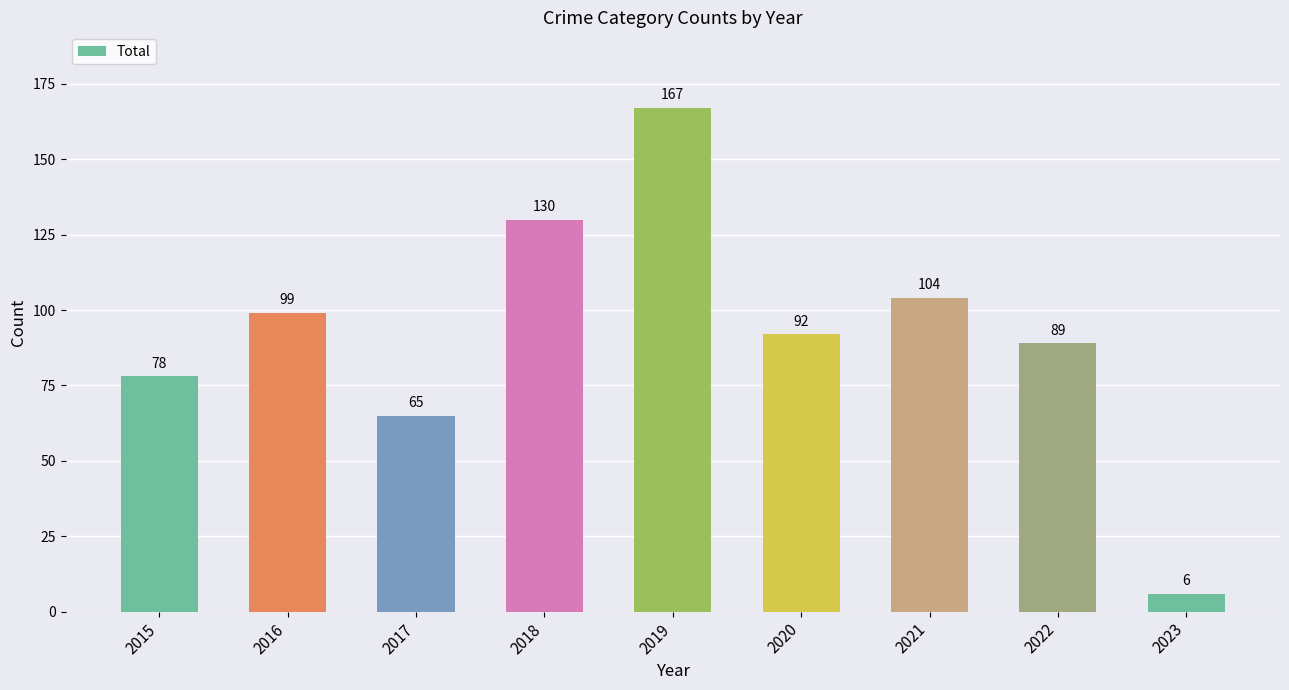

Rank the categories by value from highest to lowest.

2019, 2018, 2021, 2016, 2020, 2022, 2015, 2017, 2023